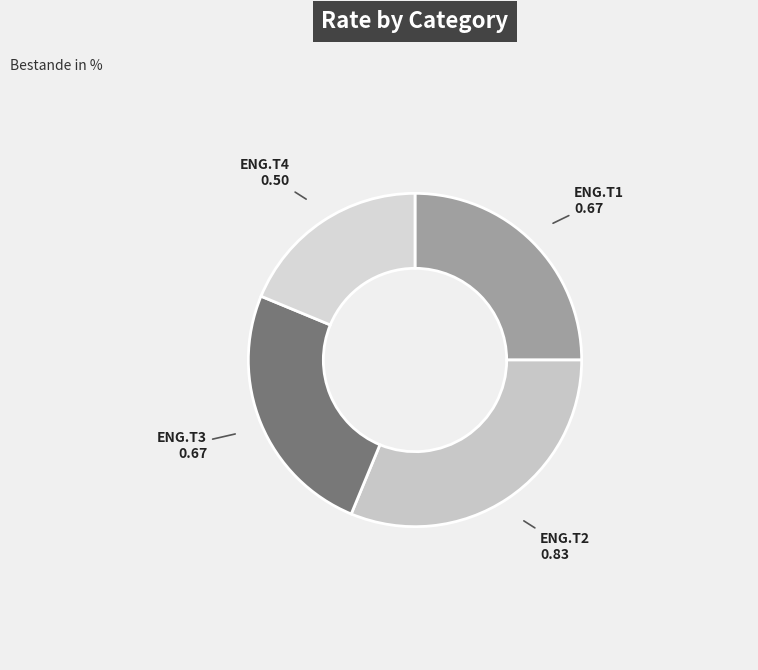

Count the number of slices in the pie.

4